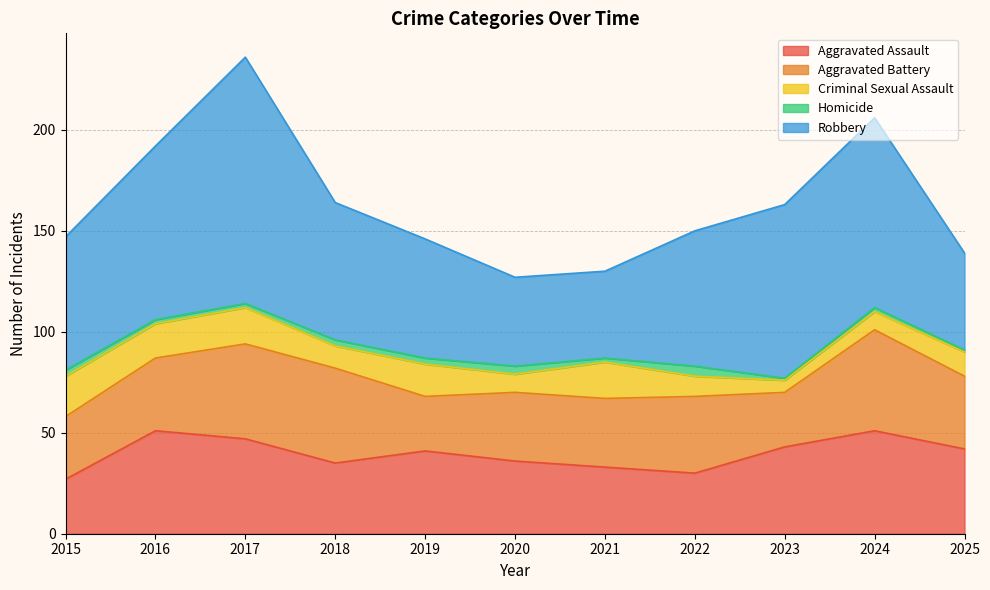

Count the number of data series in this chart.

5